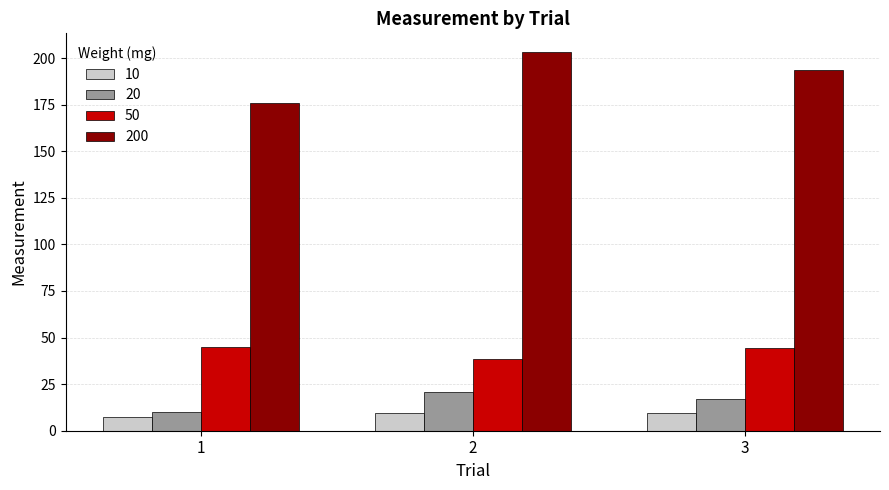

Count the 10 values in the range 7 to 9.

1